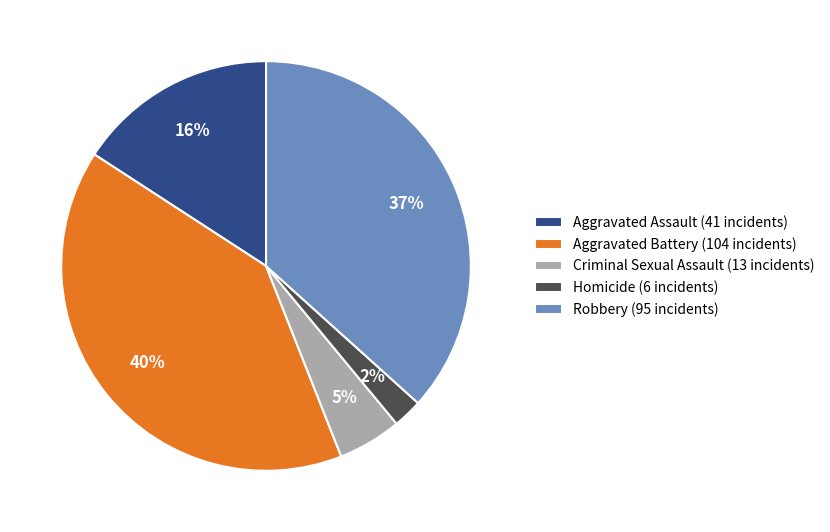

To the nearest percent, what is the difference between the Aggravated Battery and Aggravated Assault slice percentages?

24%